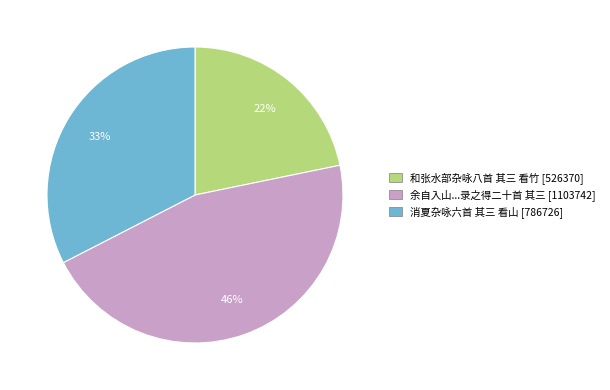

To the nearest percent, what is the difference between the largest and smallest slice percentages?

24%